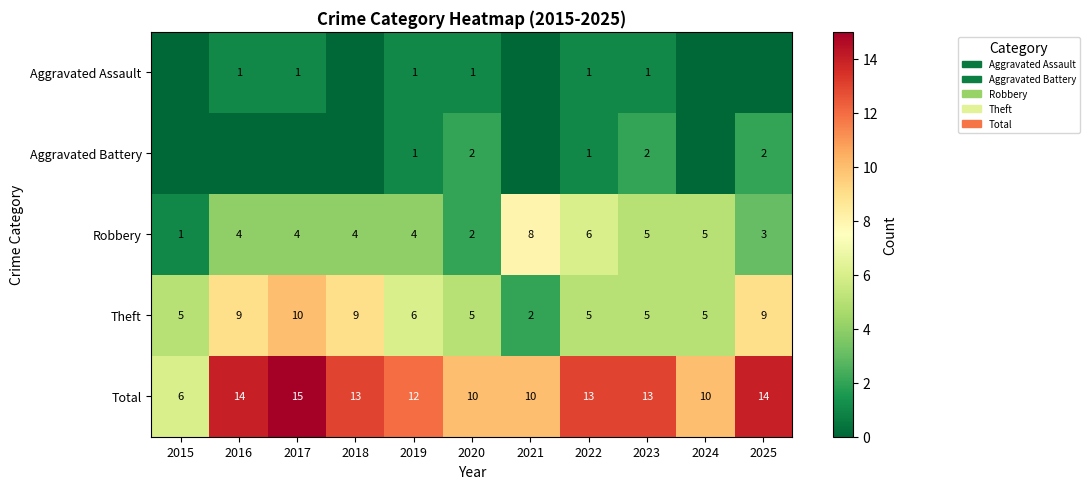

True or false: Total has a value of 13 at 2022.

True